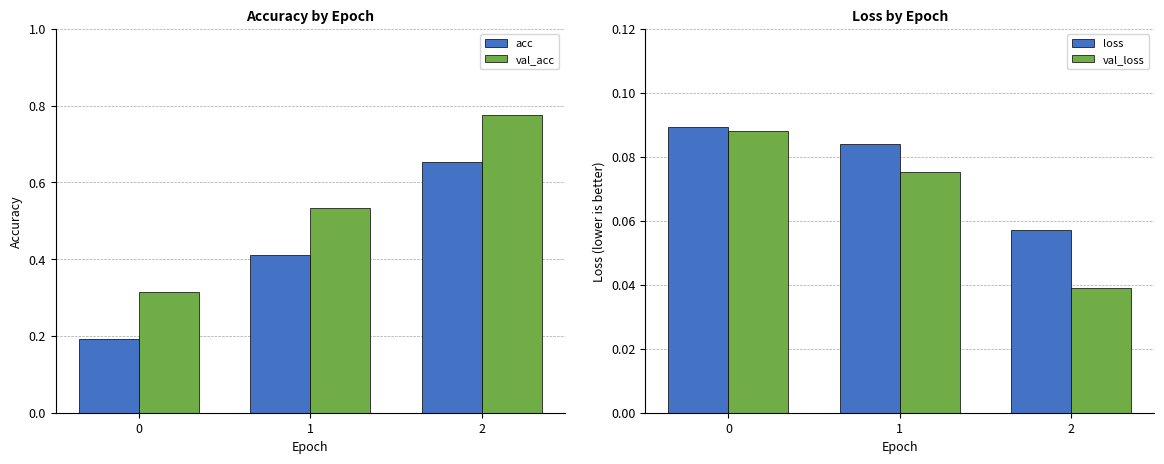

The value of val_acc at 0 is 0.5. True or false?

False